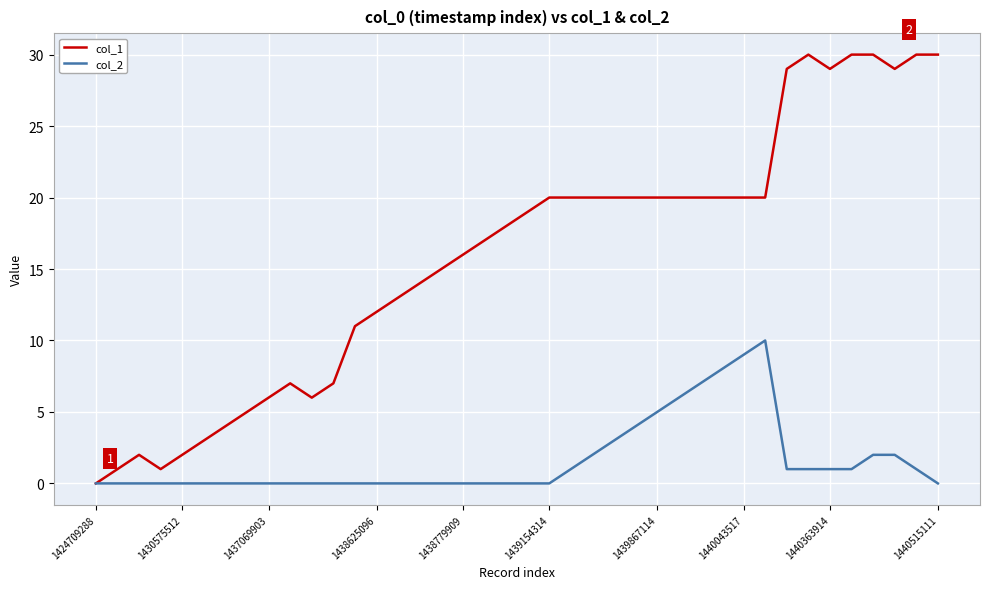

What is the maximum value for col_1?

30